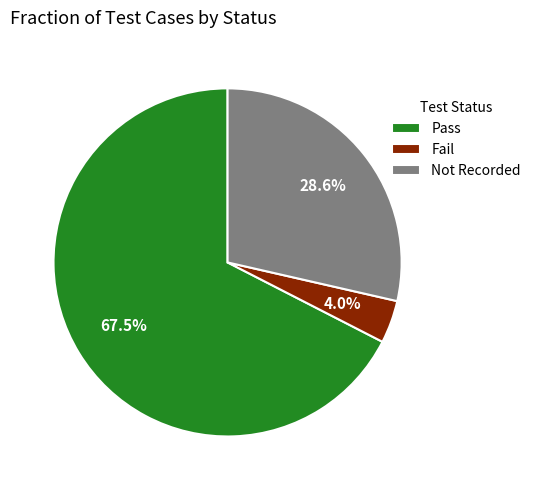

What is the majority slice?

Pass